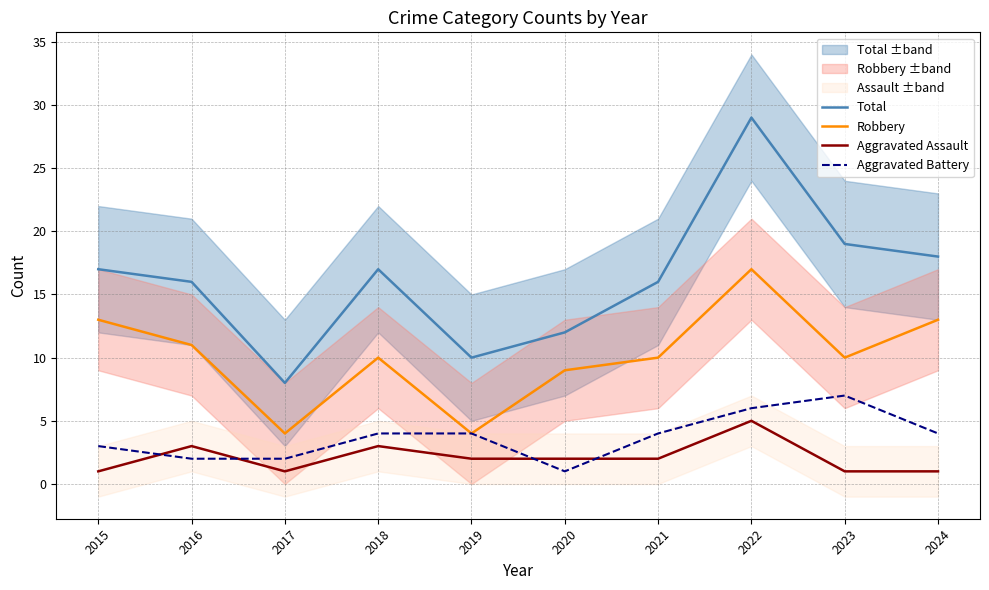

Reading left to right, transcribe all the data shown in this chart.

Total: 2015=17	2016=16	2017=8	2018=17	2019=10	2020=12	2021=16	2022=29	2023=19	2024=18
Robbery: 2015=13	2016=11	2017=4	2018=10	2019=4	2020=9	2021=10	2022=17	2023=10	2024=13
Aggravated Assault: 2015=1	2016=3	2017=1	2018=3	2019=2	2020=2	2021=2	2022=5	2023=1	2024=1
Aggravated Battery: 2015=3	2016=2	2017=2	2018=4	2019=4	2020=1	2021=4	2022=6	2023=7	2024=4